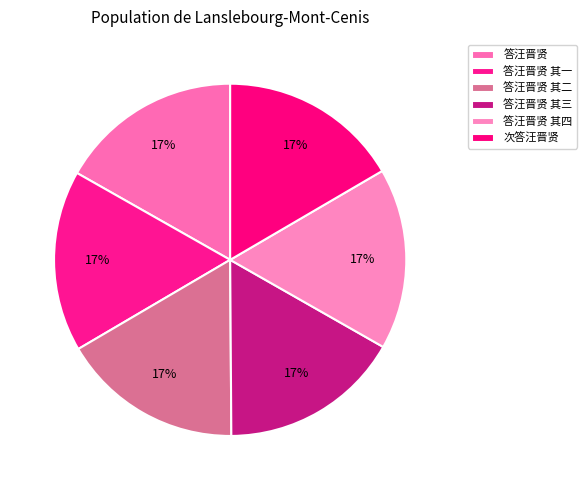

Approximately how many times larger is the value at 答汪晋贤 其四 compared to 答汪晋贤?

1.0